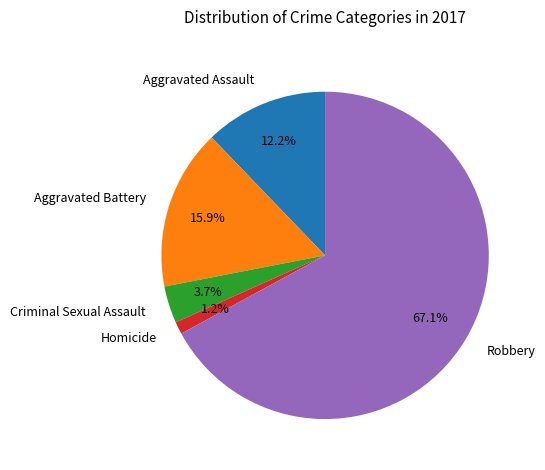

How many segments does this pie chart have?

5